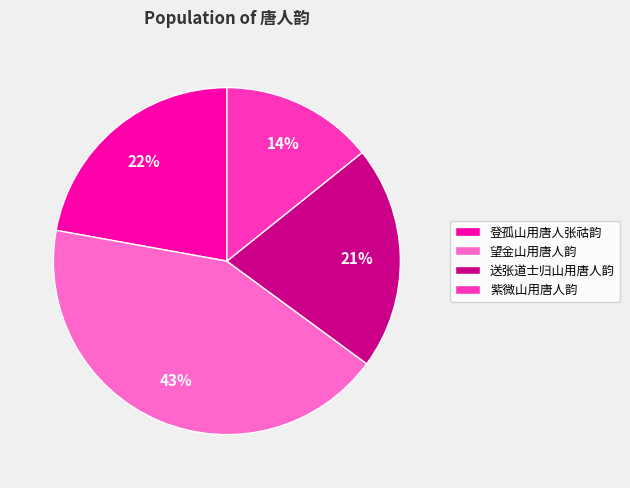

Count the number of slices in the pie.

4